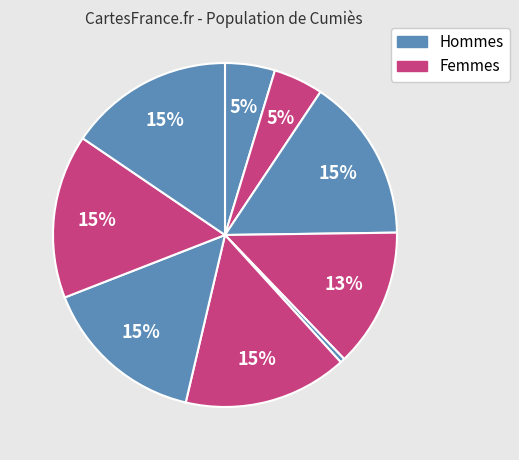

How many slices are in this pie chart?

9